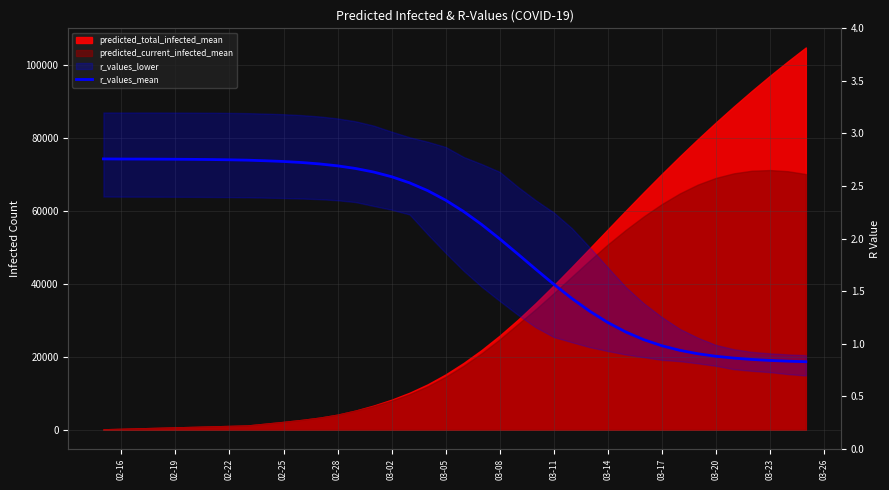

How many values are below 2?

18